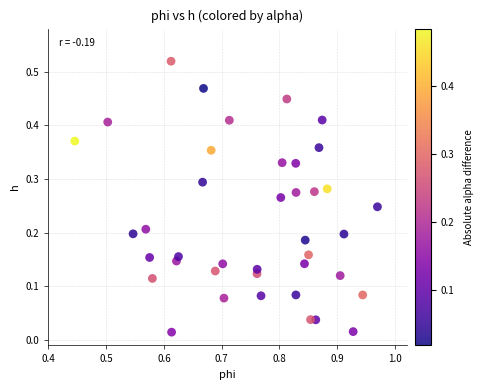

How many data points are displayed?

40